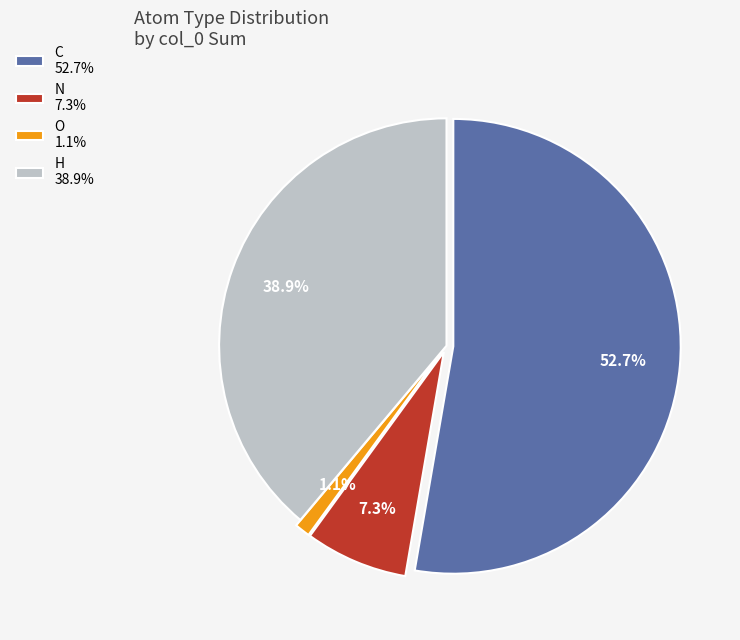

Does N account for over 50% of the chart?

No